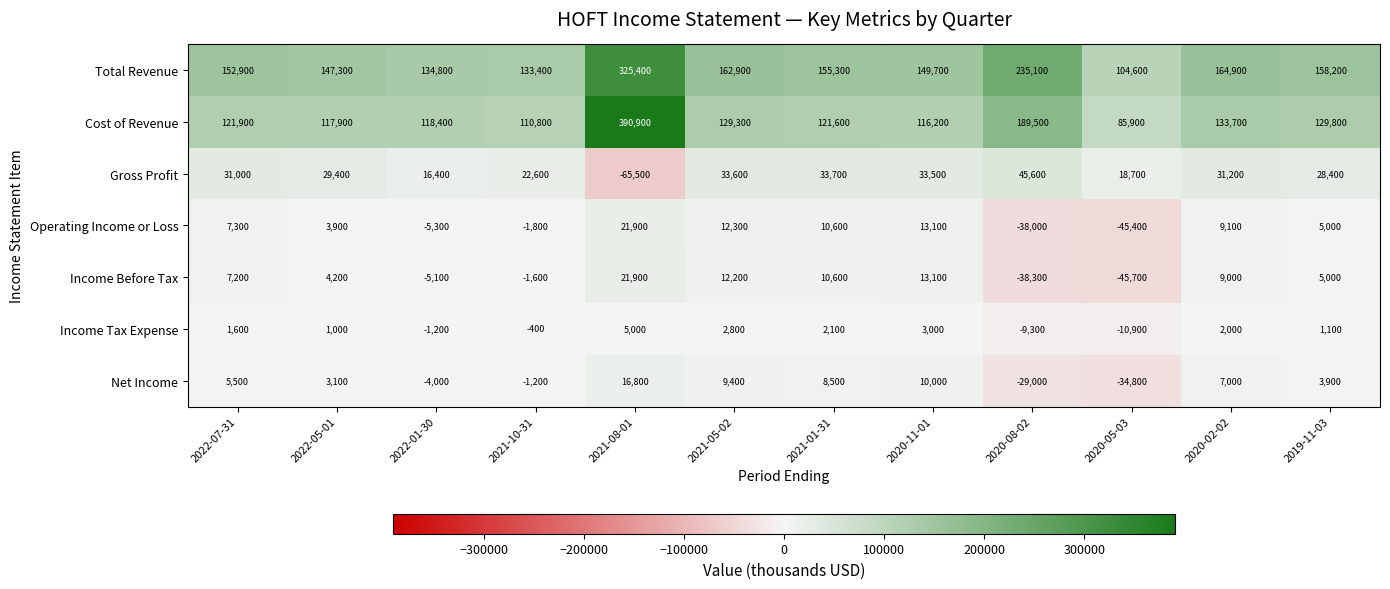

At which label is Cost of Revenue closest to 238400?

2020-08-02